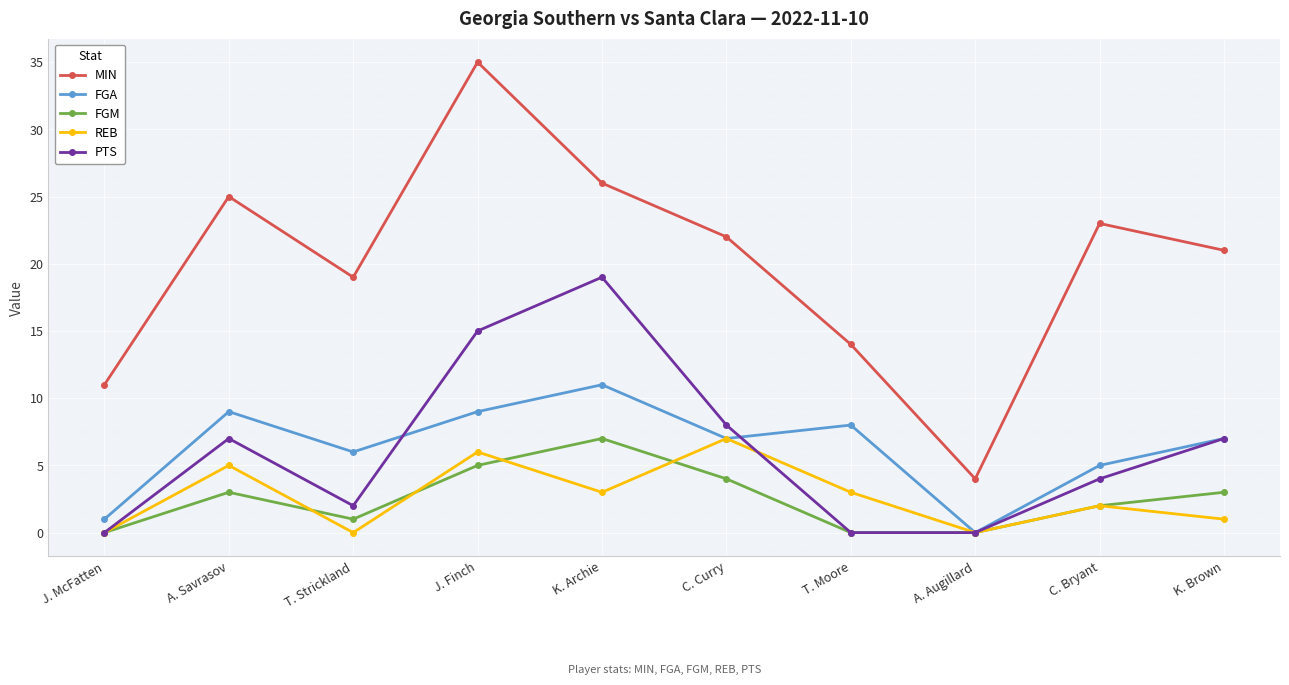

True or false: PTS and MIN intersect in this chart.

False